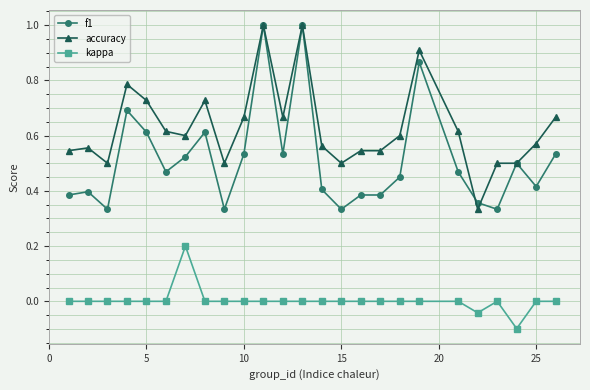

List the series in order of their overall mean, highest first.

accuracy, f1, kappa